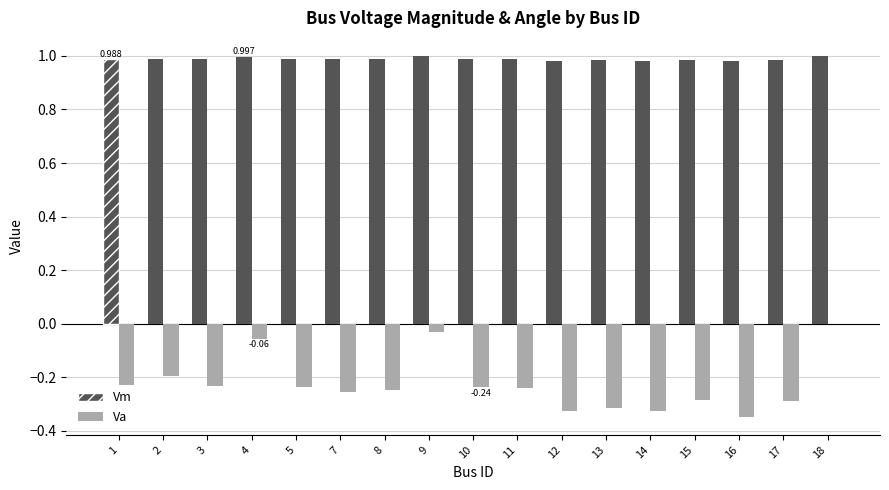

Which series has the widest spread of values?

Va